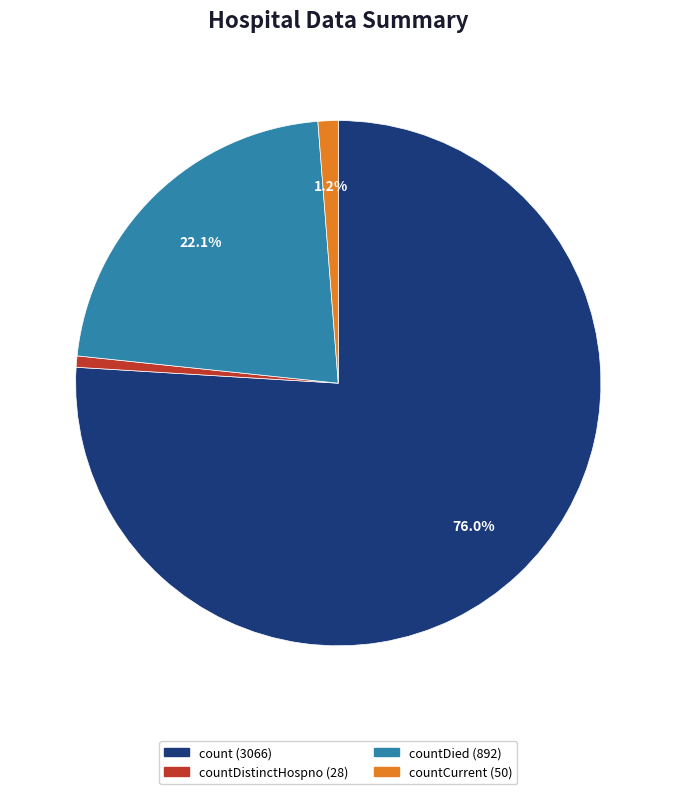

Is there any slice that represents more than half of the pie?

Yes